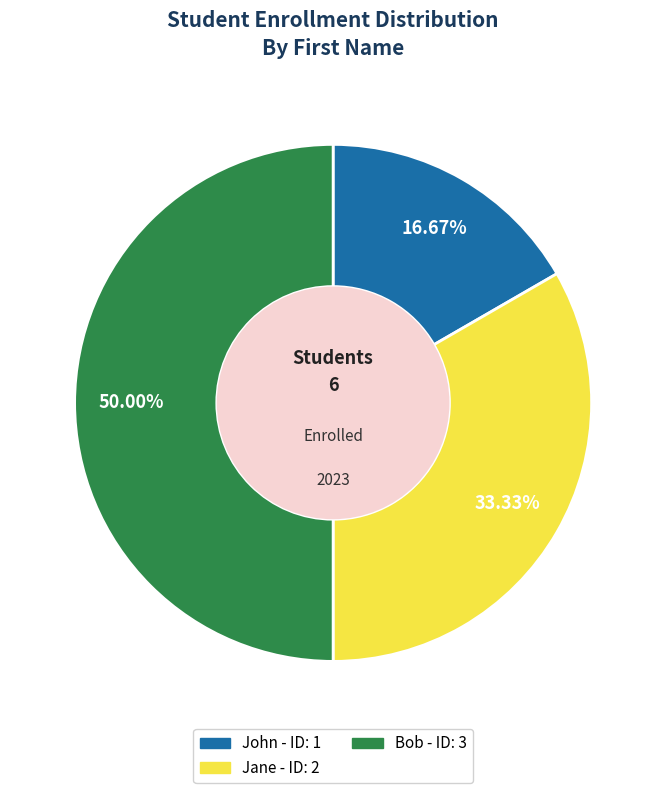

Approximately how many times larger is the value at Jane compared to Bob?

0.7